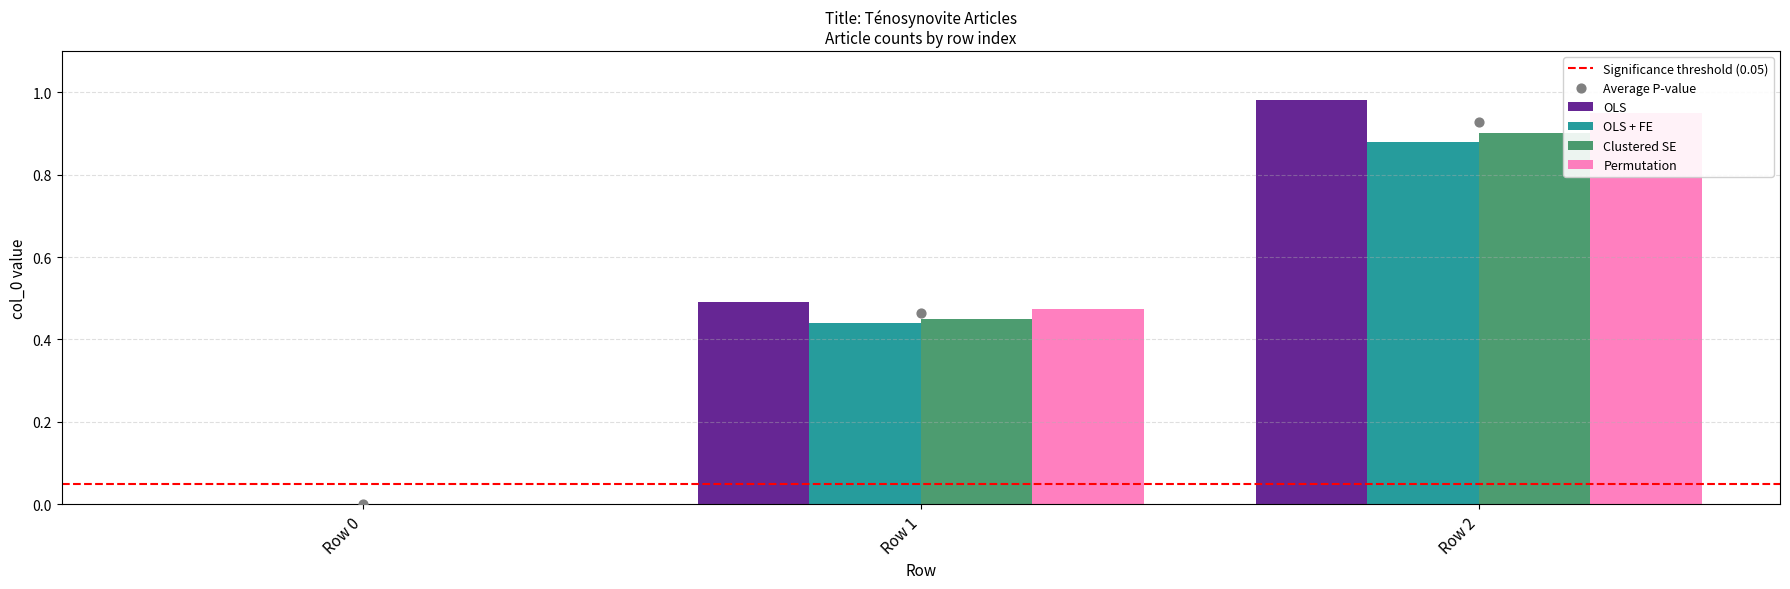

What is the total value across all series at Row 2?

3.7